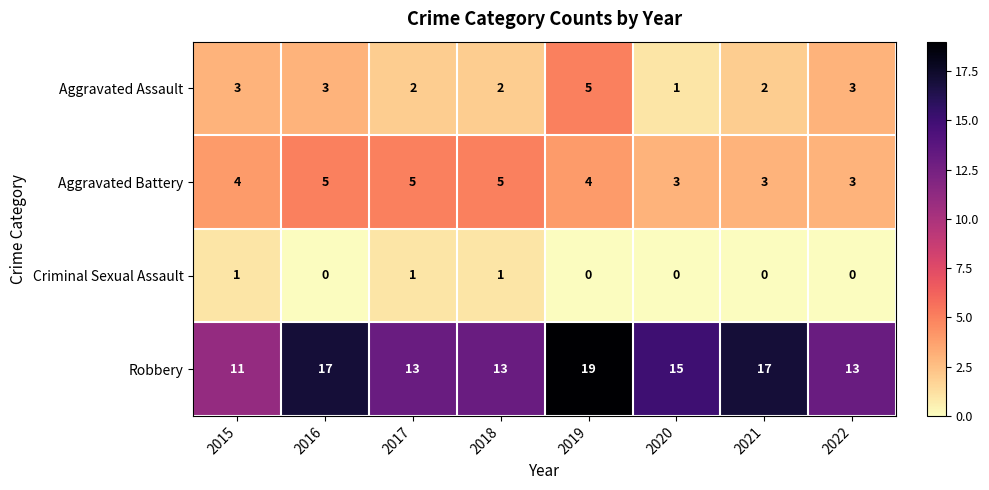

Is the value of Robbery at 2020 greater than the value of Criminal Sexual Assault at 2017?

Yes